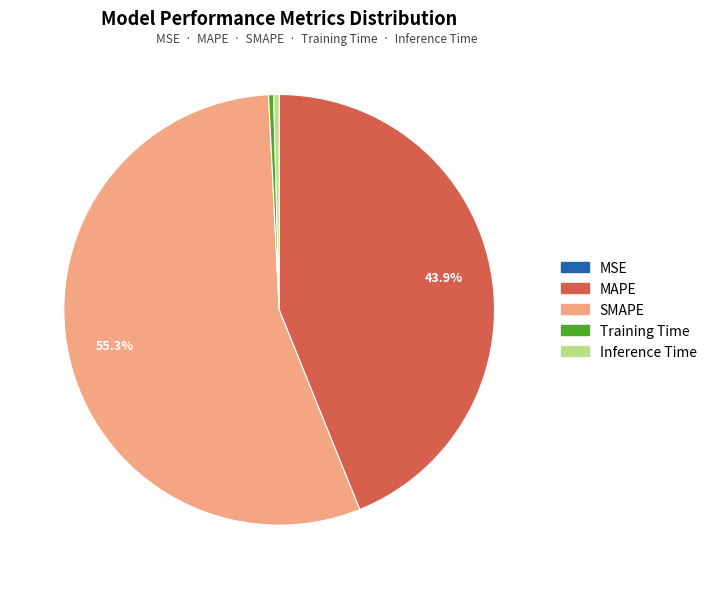

Which category has the biggest portion of the pie?

SMAPE